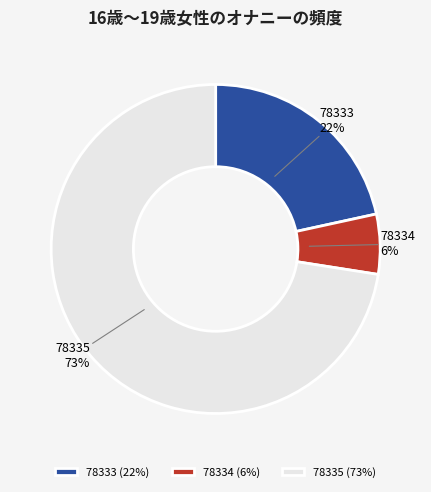

Do 78335 and 78333 together represent more than half of the pie?

Yes